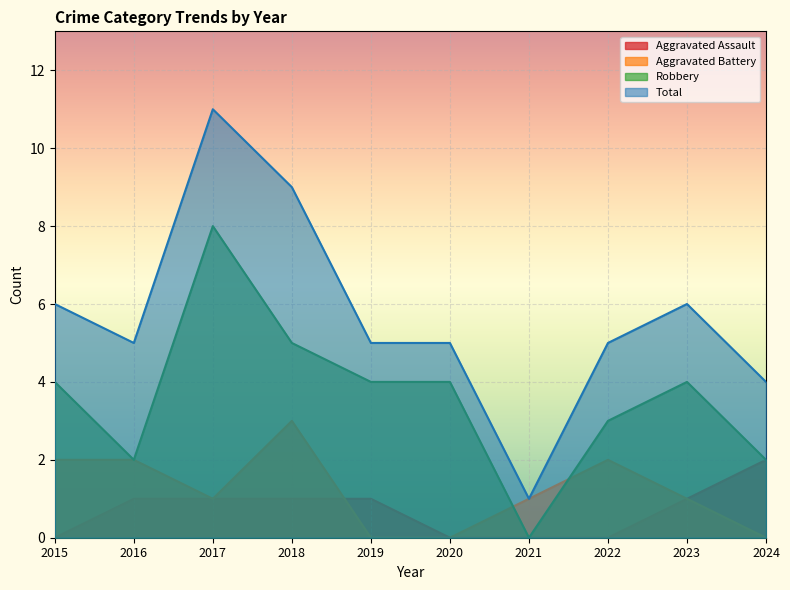

What are all the series names shown in the legend?

Aggravated Assault, Aggravated Battery, Robbery, Total